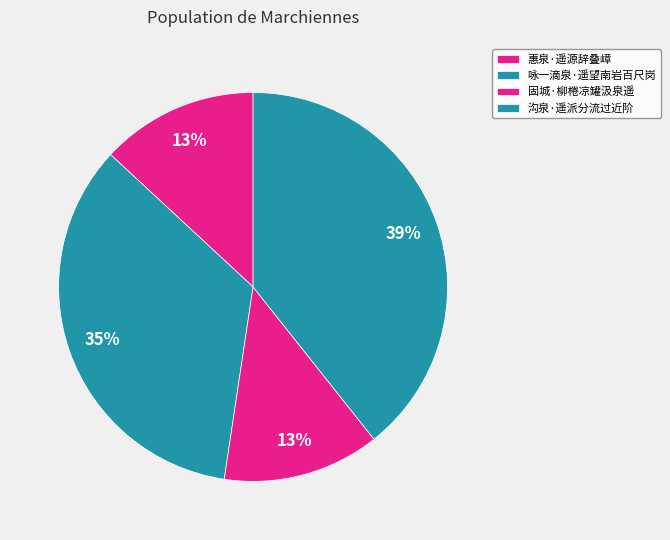

Is the sum of 固城·柳棬凉罐汲泉遥 and 咏一滴泉·遥望南岩百尺岗 greater than half?

No